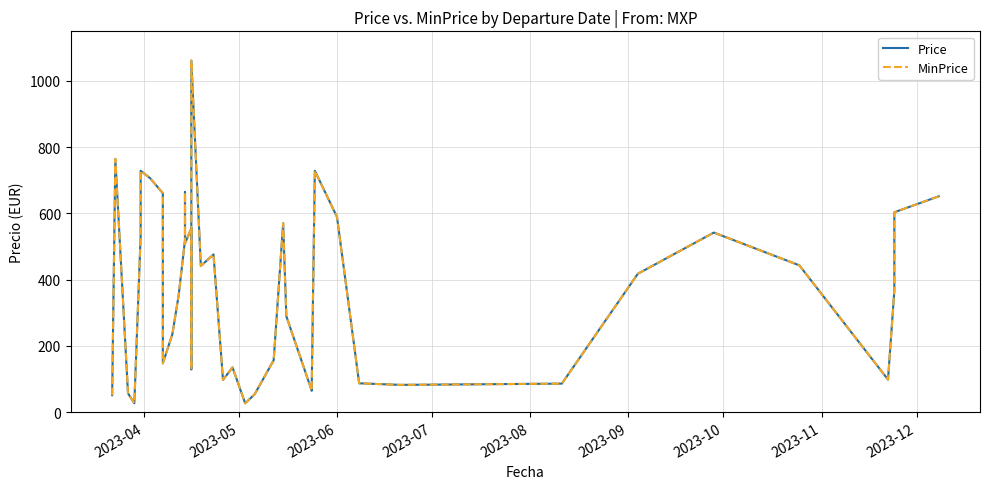

Which series has the largest total across all categories?

Price